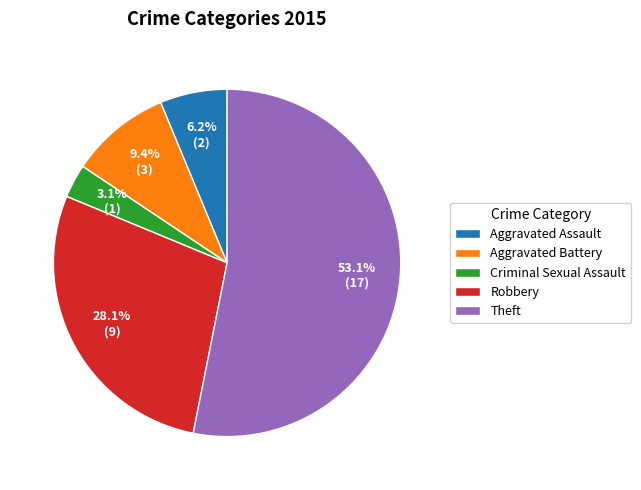

Which category has the biggest portion of the pie?

Theft